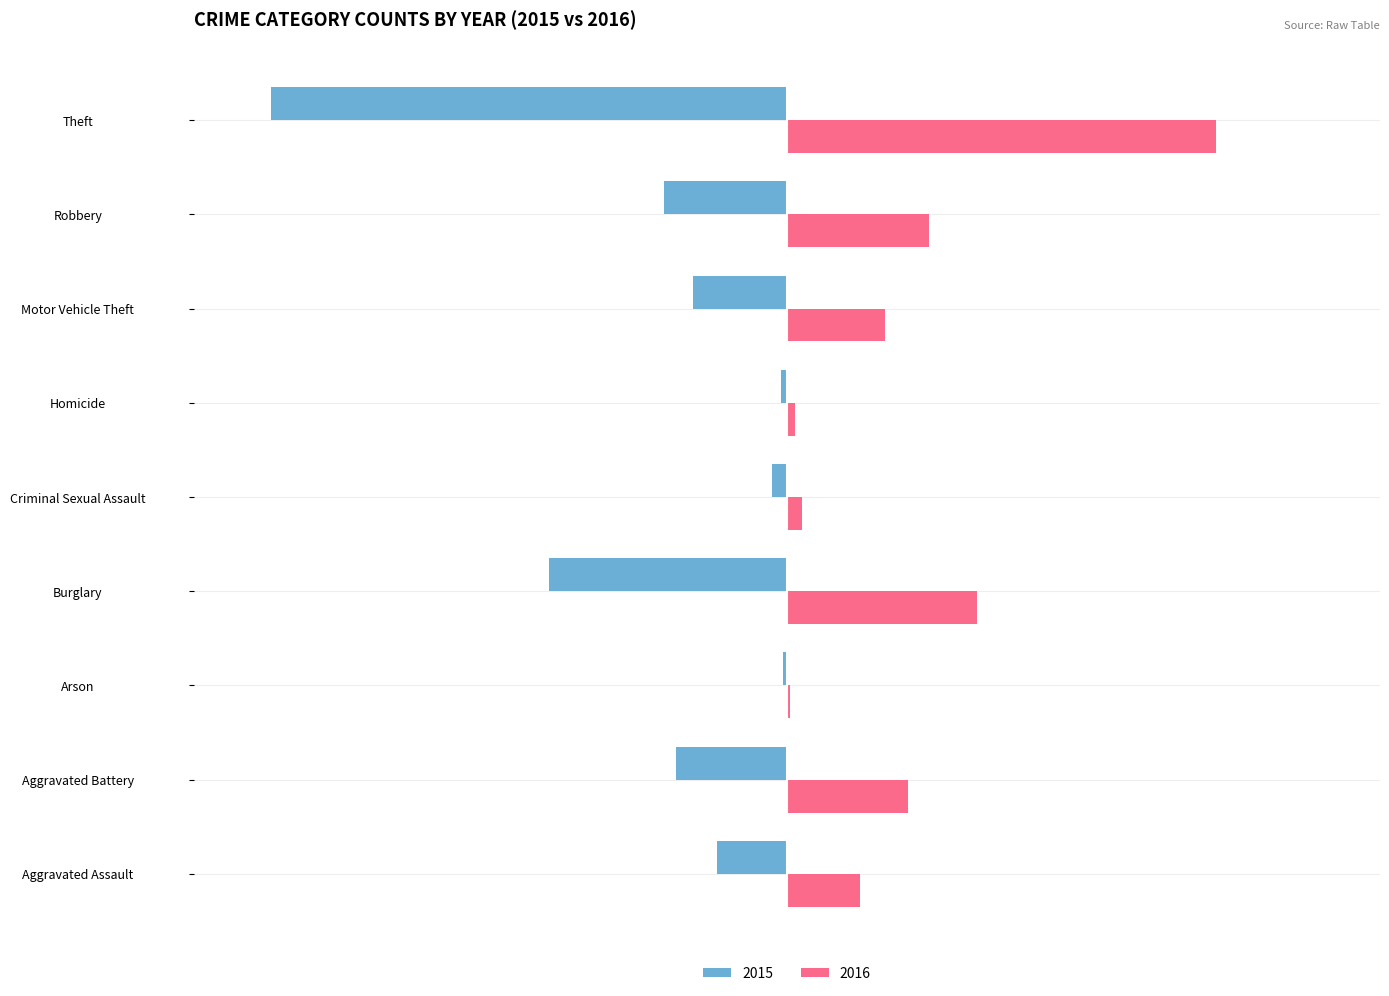

The 2016 series shows 83.1 at Theft. True or false?

True